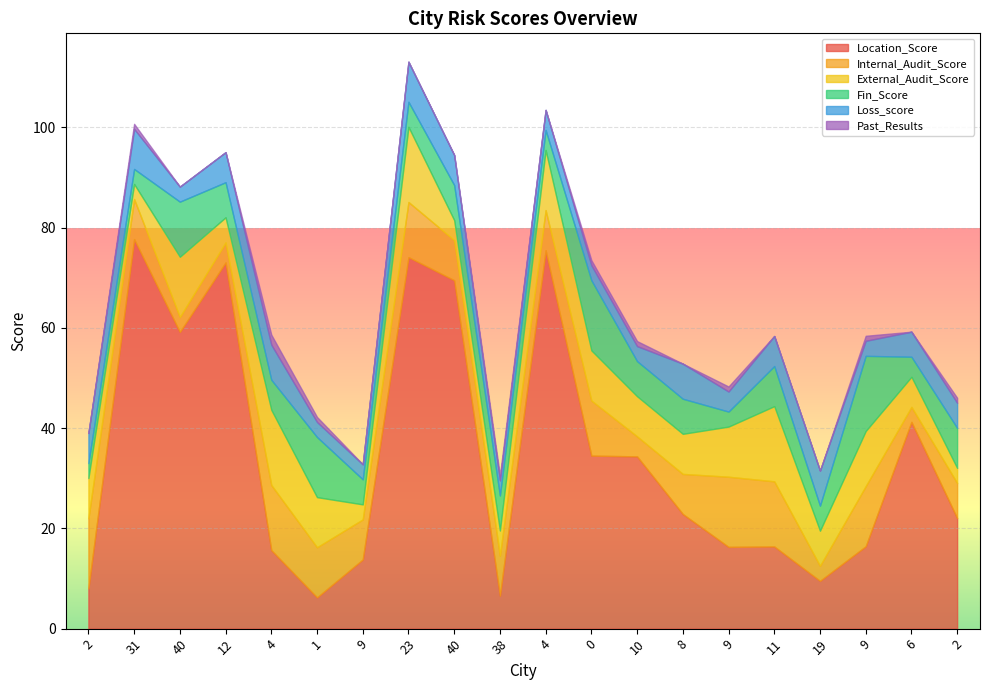

What is the label of the 7th point from the right?

8